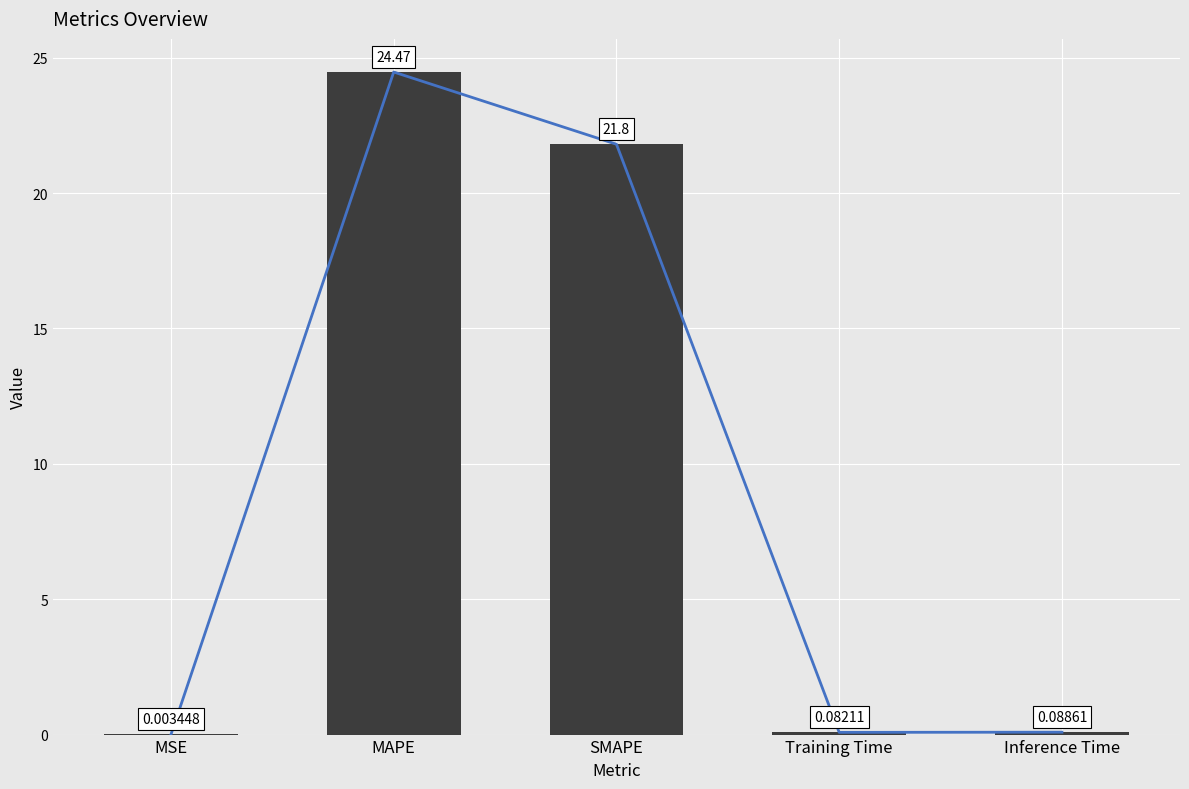

At which label is the value closest to 12?

SMAPE